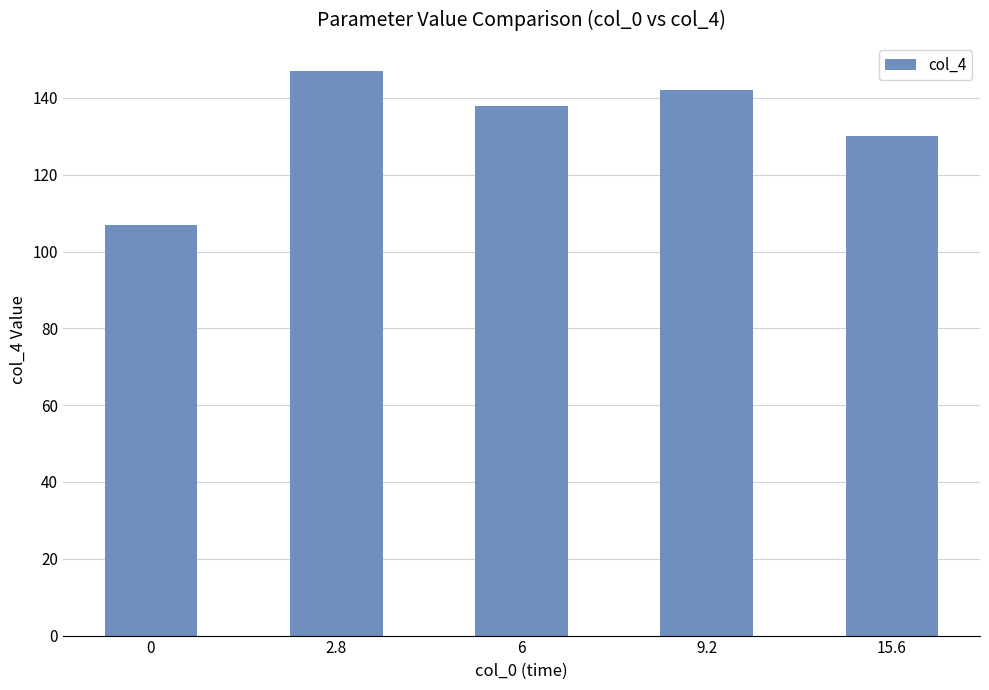

How many data points does each series have?

5